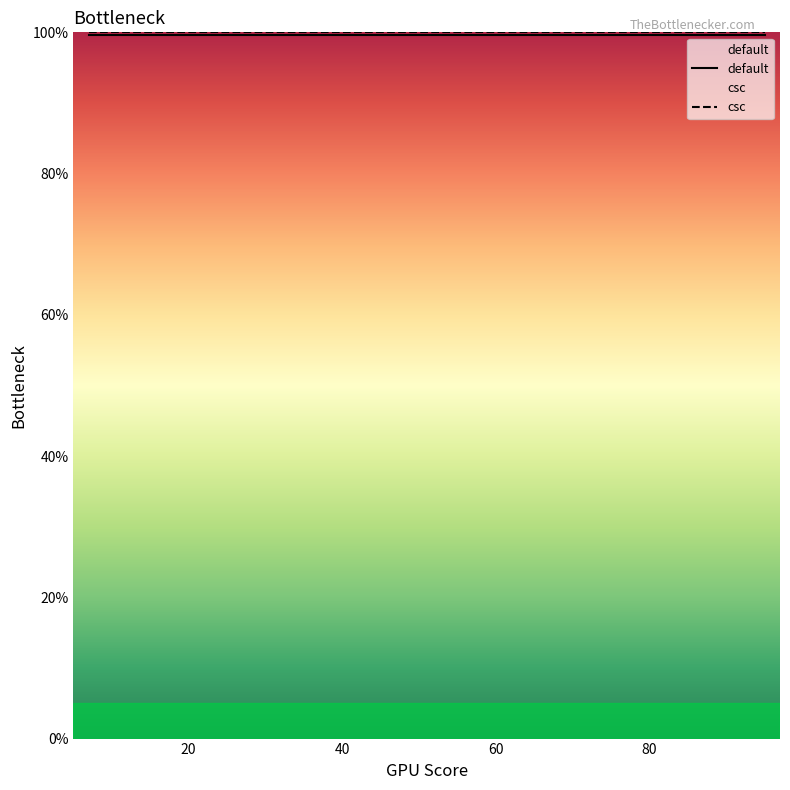

What is the lowest value of the csc series?

100.0